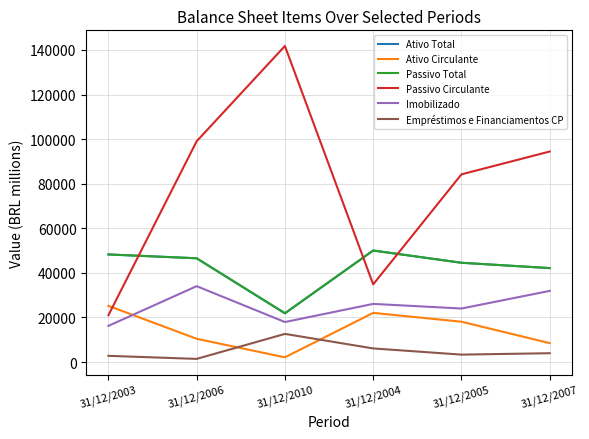

Reading left to right, what are all the values shown in this chart?

Ativo Total: 31/12/2003=48268	31/12/2006=46546	31/12/2010=21885	31/12/2004=50031	31/12/2005=44537	31/12/2007=42146
Ativo Circulante: 31/12/2003=25223	31/12/2006=10437	31/12/2010=2121	31/12/2004=22061	31/12/2005=18092	31/12/2007=8497
Passivo Total: 31/12/2003=48268	31/12/2006=46546	31/12/2010=21885	31/12/2004=50031	31/12/2005=44537	31/12/2007=42146
Passivo Circulante: 31/12/2003=20994	31/12/2006=99039	31/12/2010=141772	31/12/2004=34850	31/12/2005=84194	31/12/2007=94436
Imobilizado: 31/12/2003=16231	31/12/2006=34047	31/12/2010=17951	31/12/2004=26091	31/12/2005=24016	31/12/2007=31923
Empréstimos e Financiamentos CP: 31/12/2003=2794	31/12/2006=1424	31/12/2010=12635	31/12/2004=6116	31/12/2005=3339	31/12/2007=3968